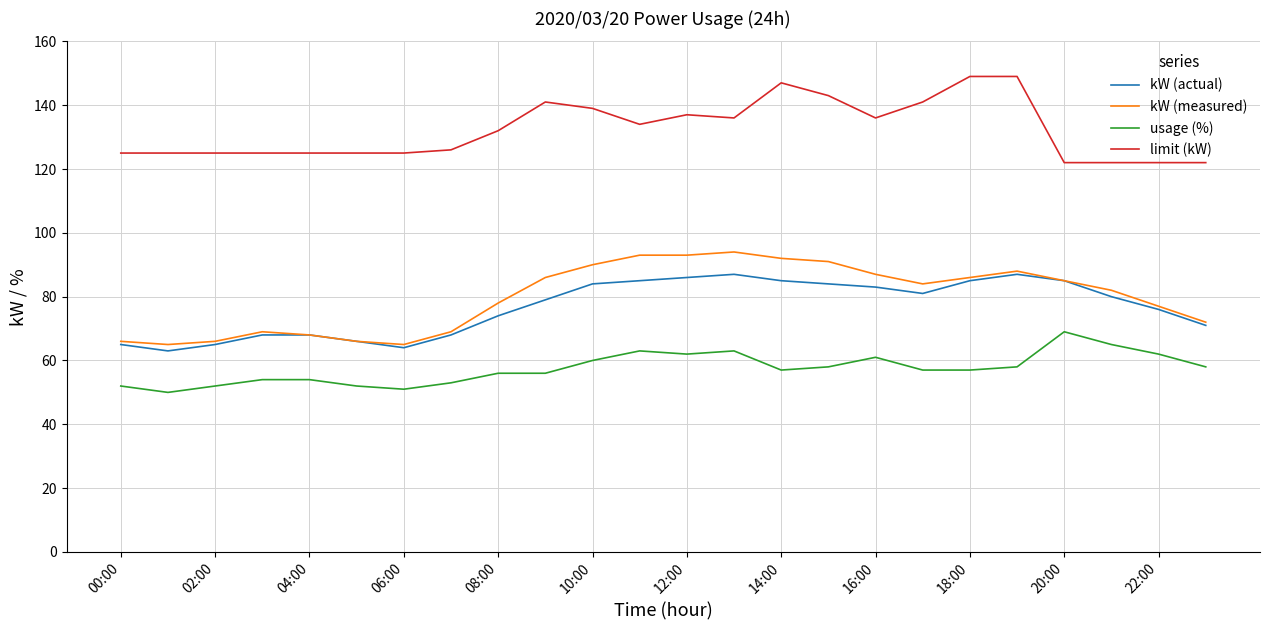

Rank the series by their maximum value, from lowest to highest.

usage (%), kW (actual), kW (measured), limit (kW)